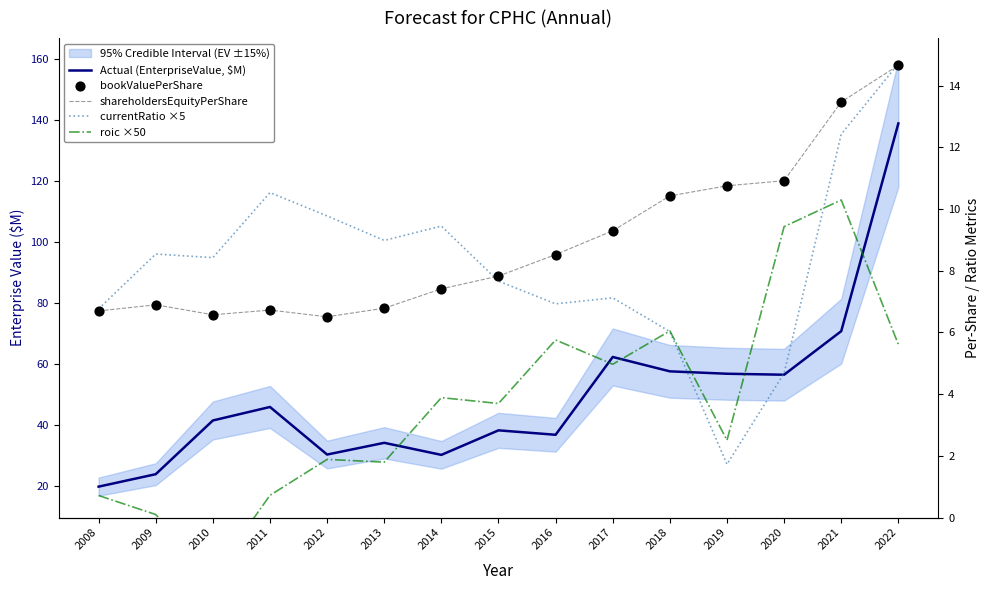

What is the total value across all series at 2009?

46.3